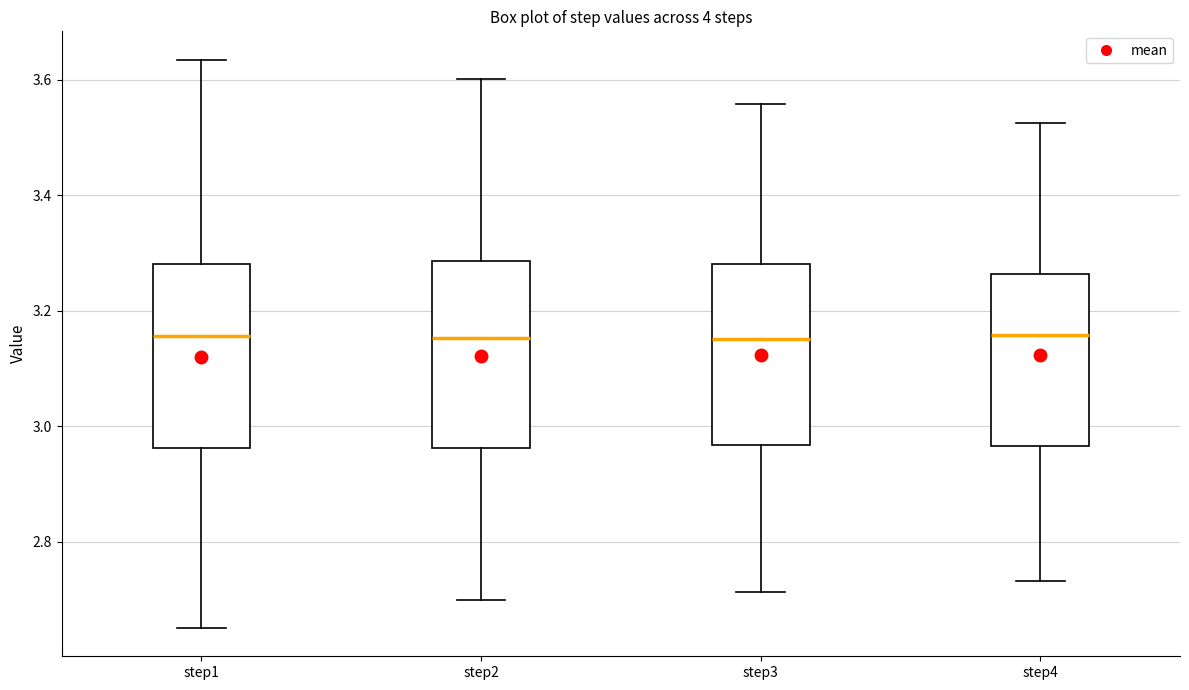

Reading left to right, read every box against the y-axis: the position of its median line, the range the box covers, and the ends of its whiskers. The values are not printed on the chart, so give them approximately, as read against the axis.

step1: median 3.16, box 2.96 to 3.28, whiskers 2.66 to 3.64
step2: median 3.16, box 2.96 to 3.28, whiskers 2.70 to 3.60
step3: median 3.16, box 2.96 to 3.28, whiskers 2.72 to 3.56
step4: median 3.16, box 2.96 to 3.26, whiskers 2.74 to 3.52